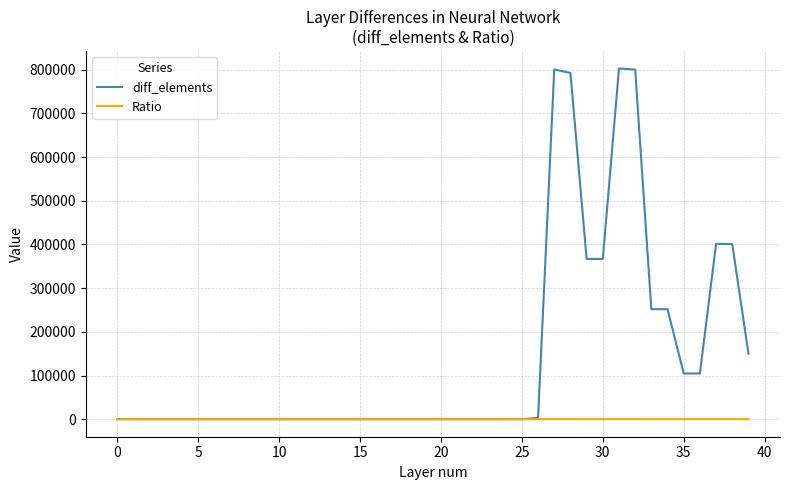

Which series has the largest range (max minus min)?

diff_elements